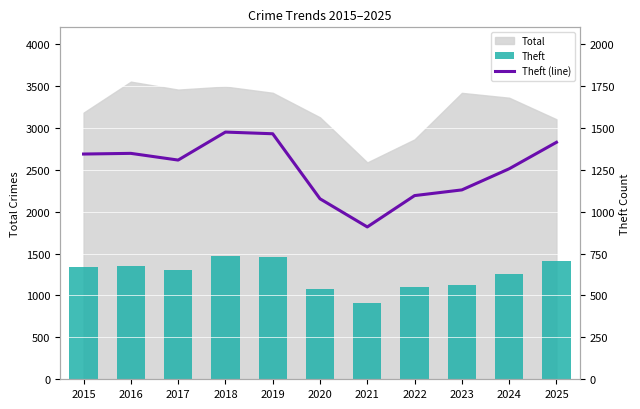

Which has a higher value, 2021 or 2020?

2020